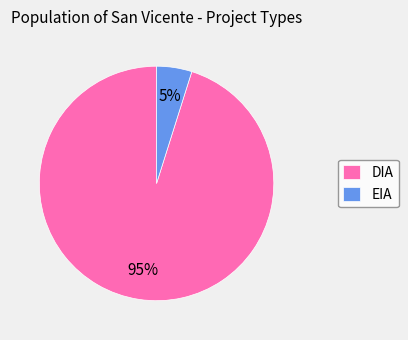

True or false: EIA accounts for 15% of the total.

False